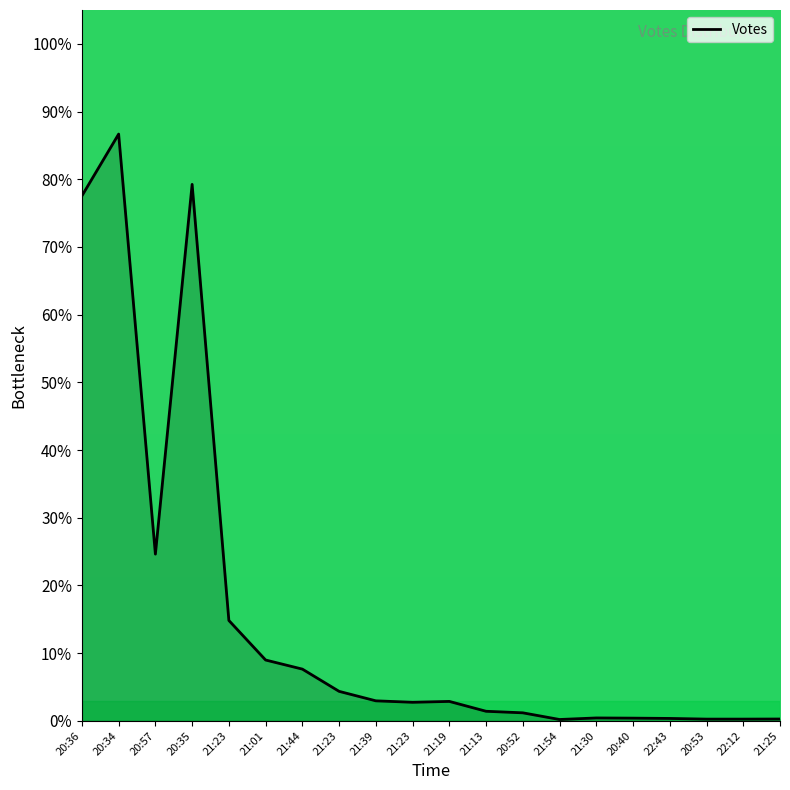

Rank the categories by value from highest to lowest.

20:34, 20:35, 20:36, 20:57, 21:23, 21:01, 21:44, 21:23, 21:39, 21:19, 21:23, 21:13, 20:52, 21:30, 20:40, 22:43, 21:25, 20:53, 22:12, 21:54